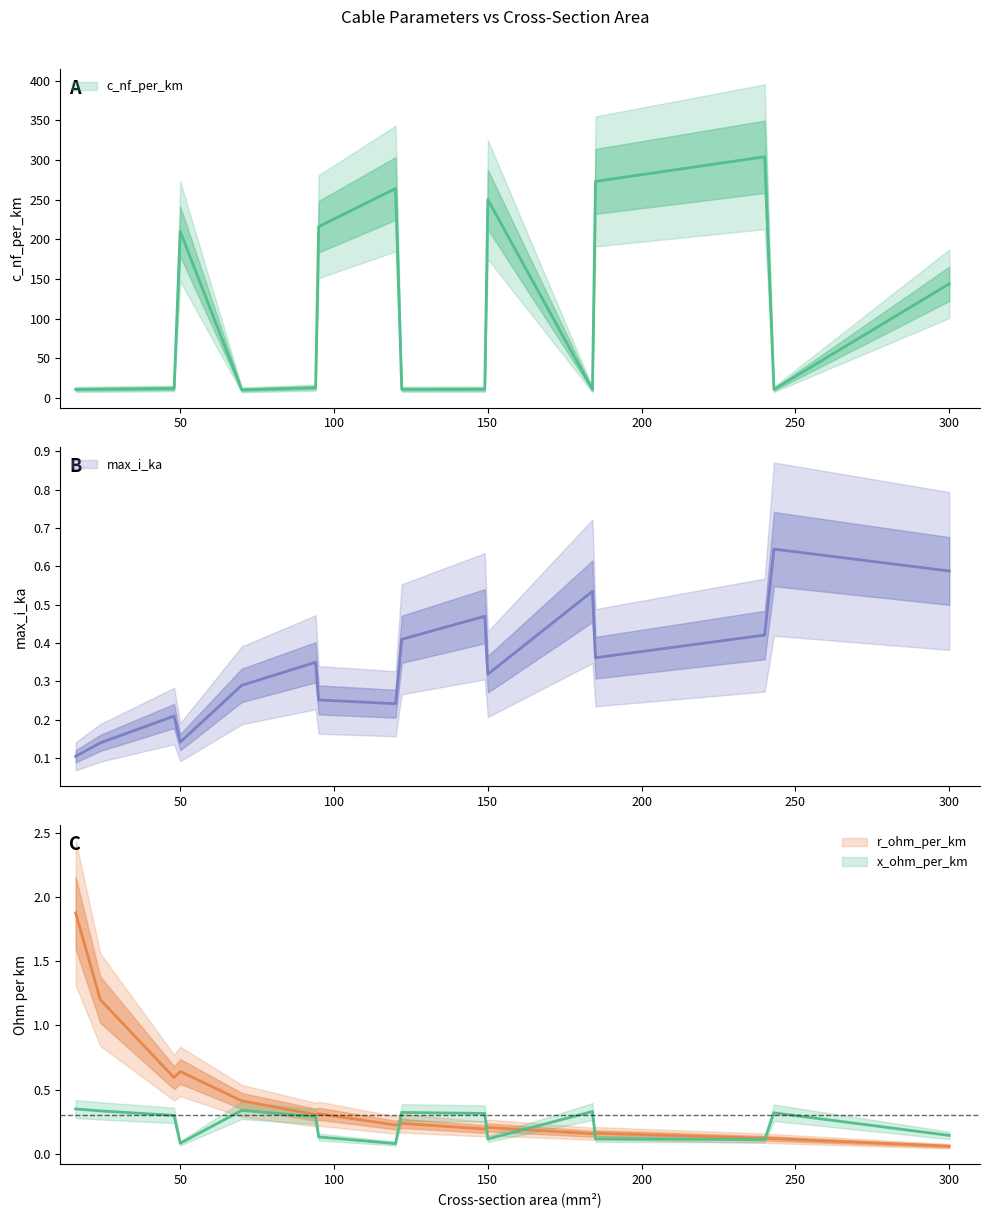

True or false: c_nf_per_km has more than 2 points higher than both neighbors.

True